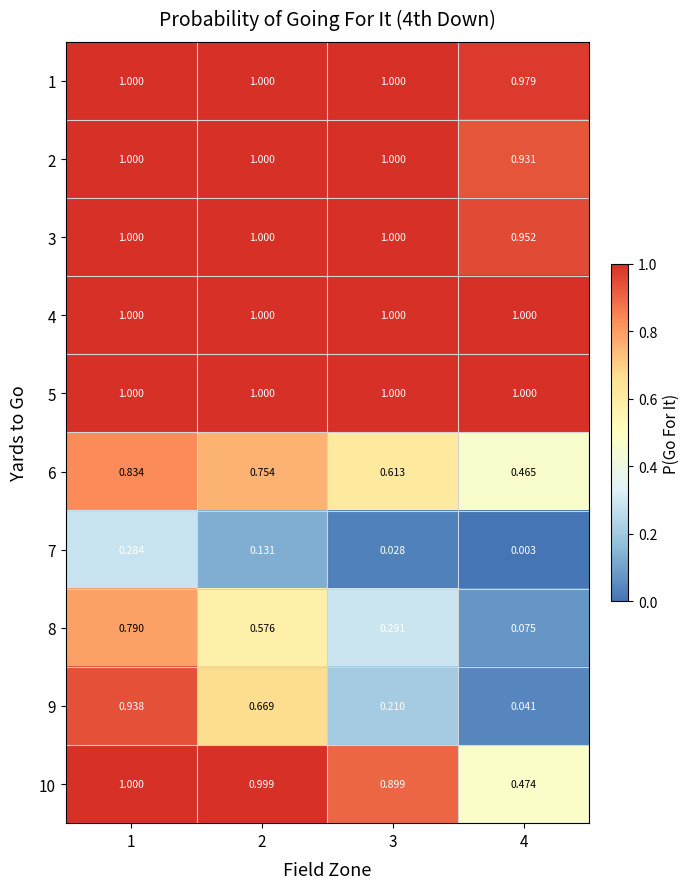

Is the value of 6 at 3 greater than the value of 4 at 1?

No